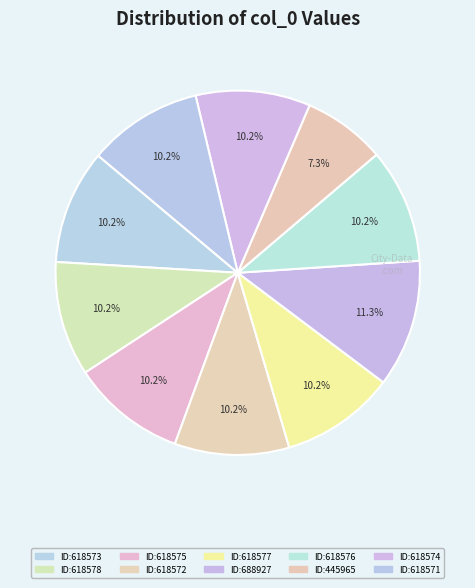

How many slices are in this pie chart?

10